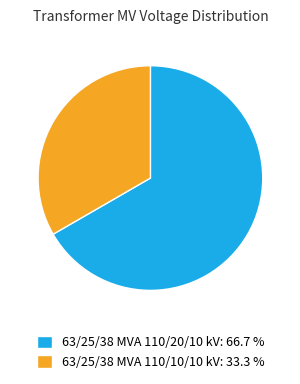

Which has a higher value, 63/25/38 MVA 110/20/10 kV: 66.7 % or 63/25/38 MVA 110/10/10 kV: 33.3 %?

63/25/38 MVA 110/20/10 kV: 66.7 %